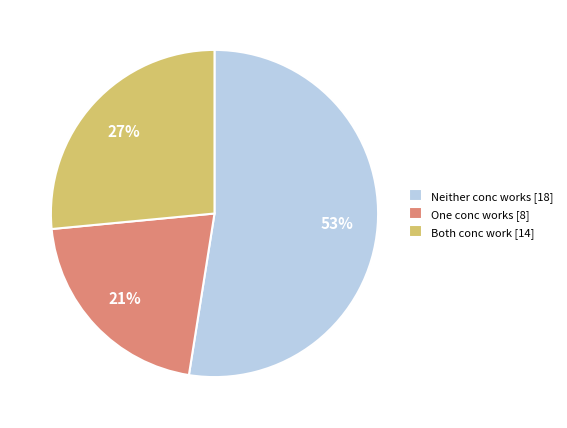

Approximately how many times larger is the value at One conc works [8] compared to Neither conc works [18]?

0.4